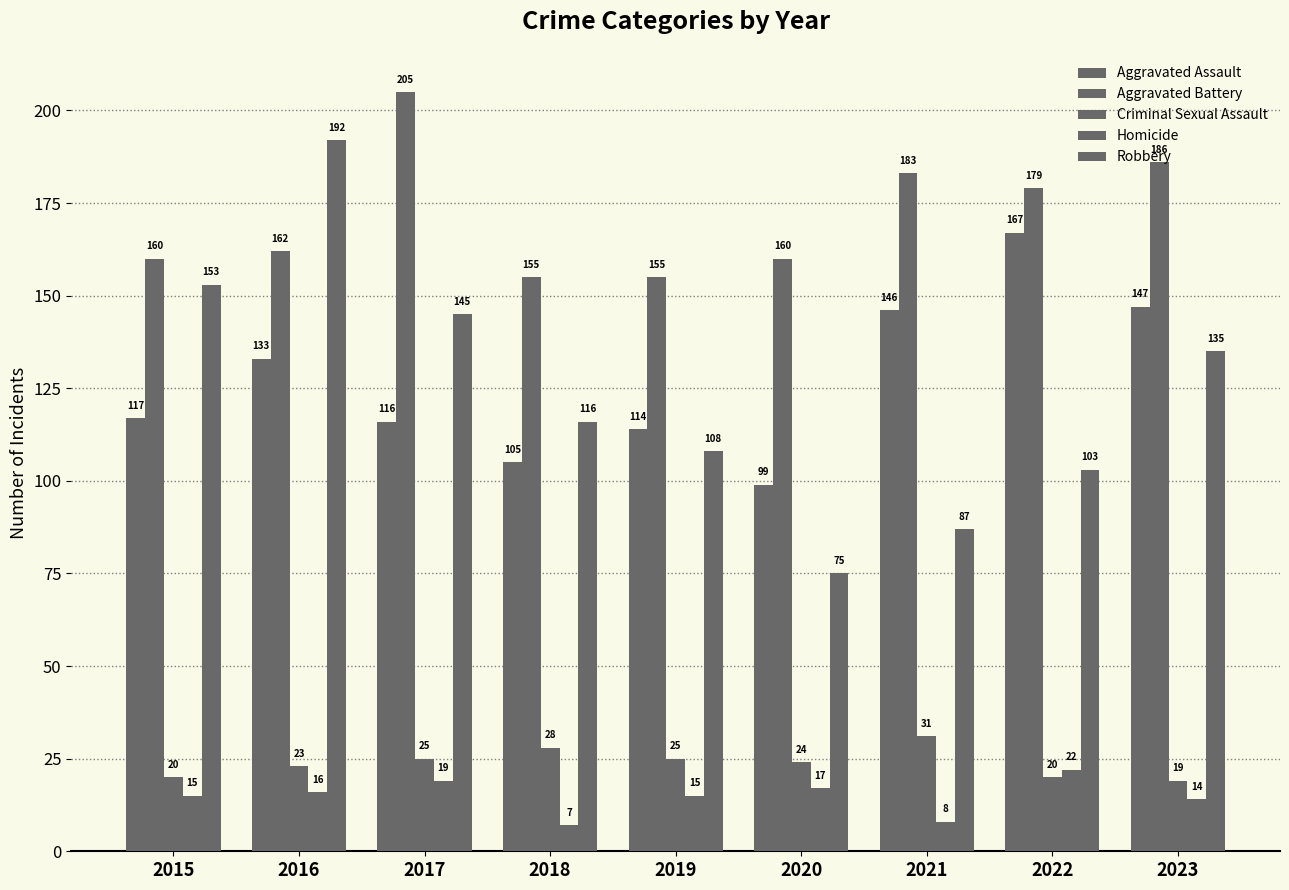

What is the difference between the Aggravated Battery values at 2019 and 2017?

50